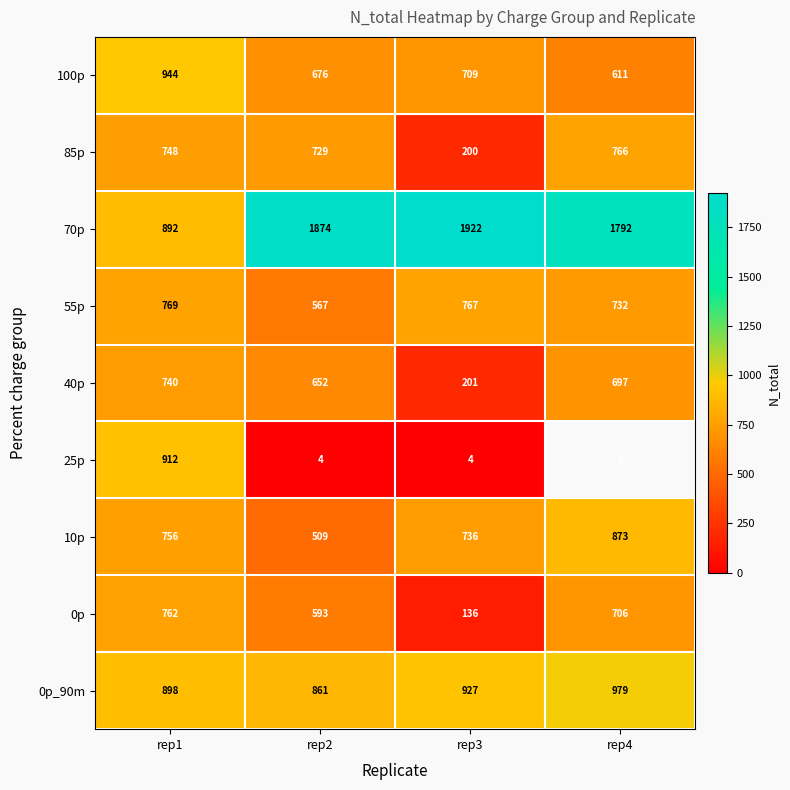

The 55p series shows 1141 at rep4. True or false?

False